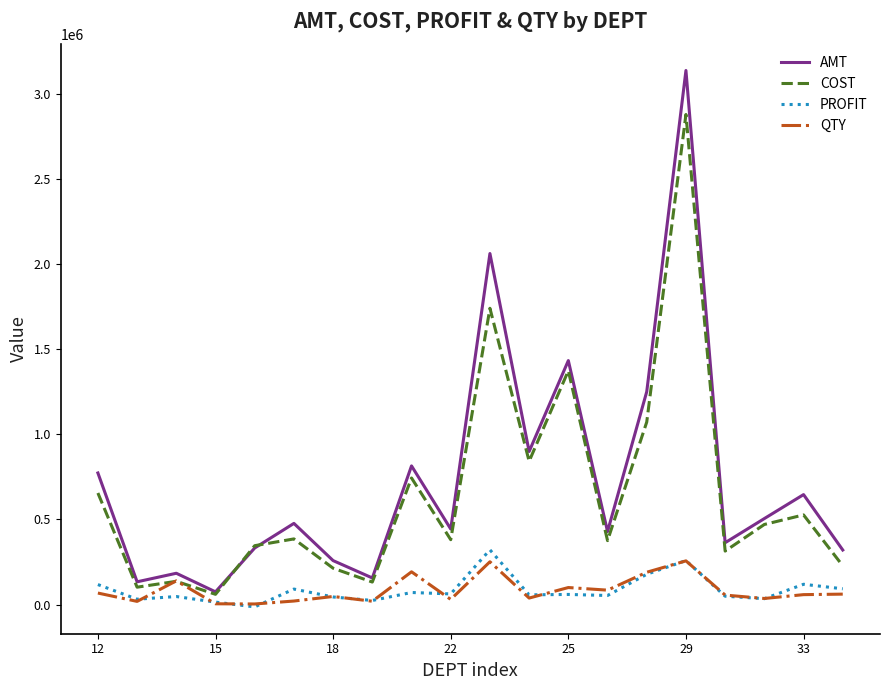

What is the maximum value shown in the chart?

3138179.1